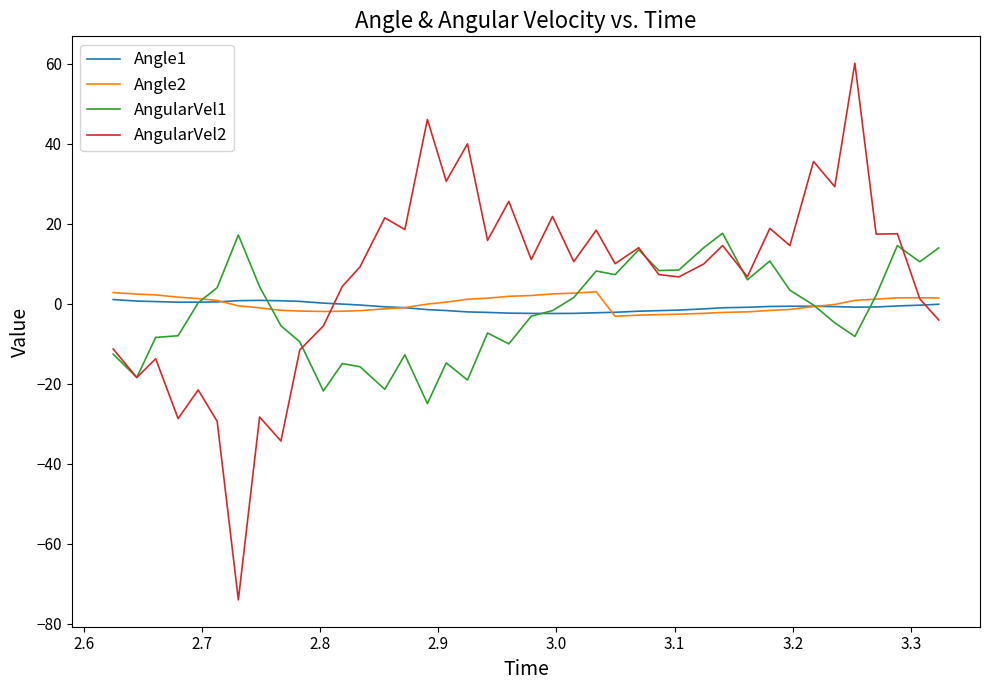

In Angle1, how many points are higher than both neighbors (excluding endpoints)?

2